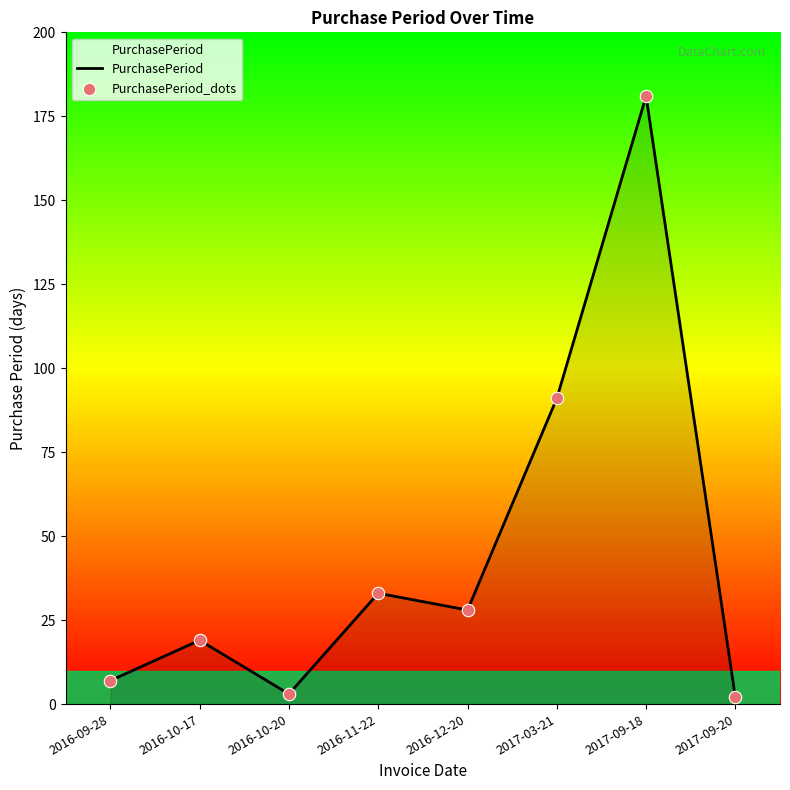

Between 2016-11-22 and 2016-10-17, which is larger?

2016-11-22